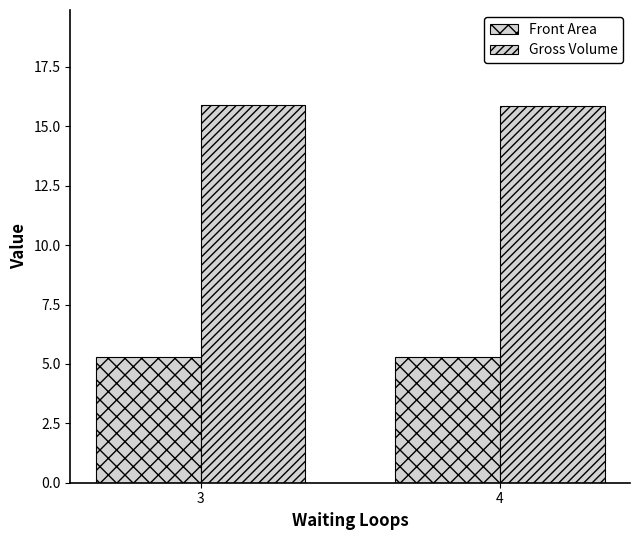

Count the number of categories in the chart.

2